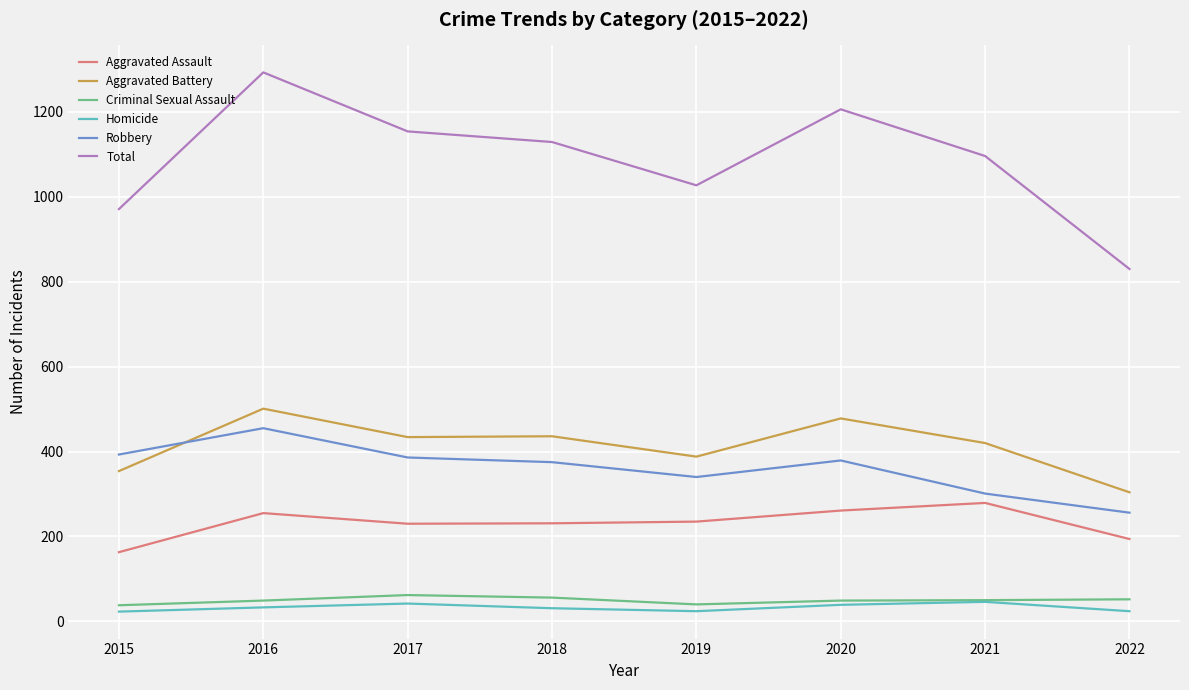

Which series has the largest range (max minus min)?

Total